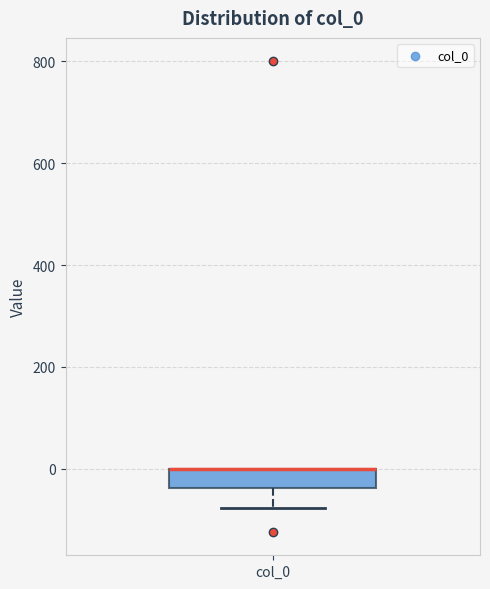

Read this box plot against the y-axis: the position of the median line, the range covered by the box, and the ends of both whiskers. The values are not printed on the chart, so give them approximately, as read against the axis.

median 0 (drawn on the box's upper edge), box -40 to 0, whiskers -80 to 0